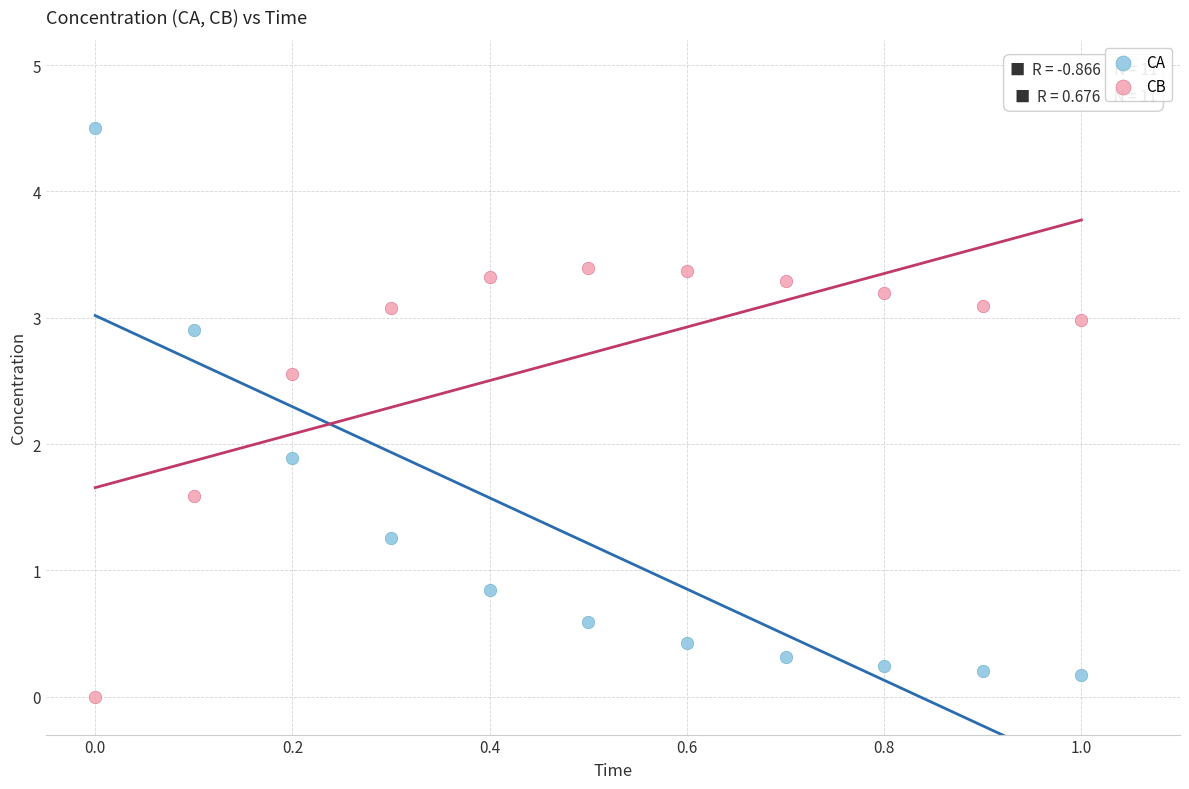

What are all the series names shown in the legend?

CA, CB